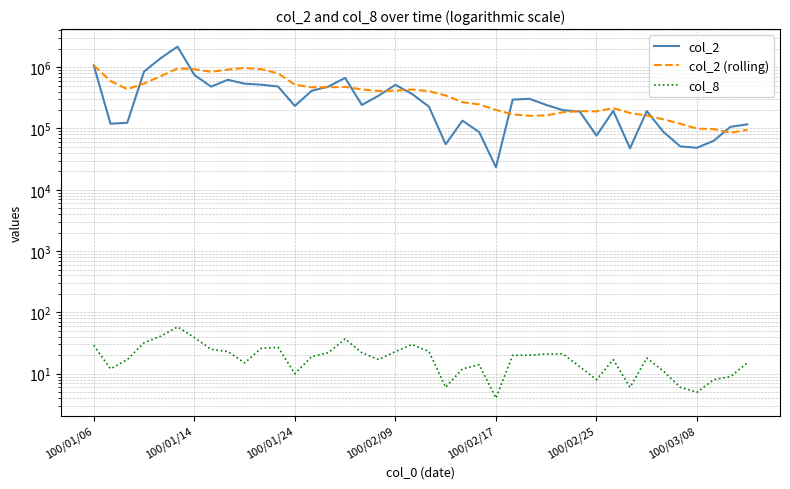

The col_2 series shows 312455.7 at 8. True or false?

False